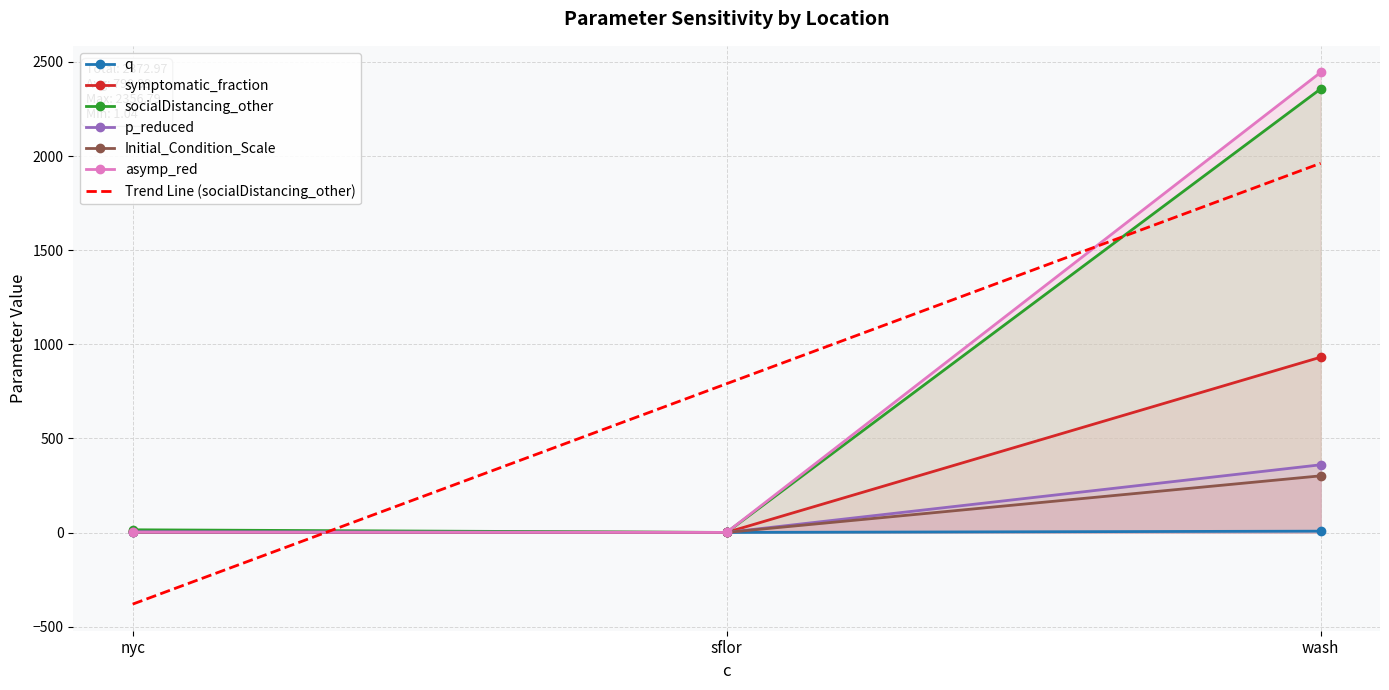

Which series has the widest spread of values?

asymp_red